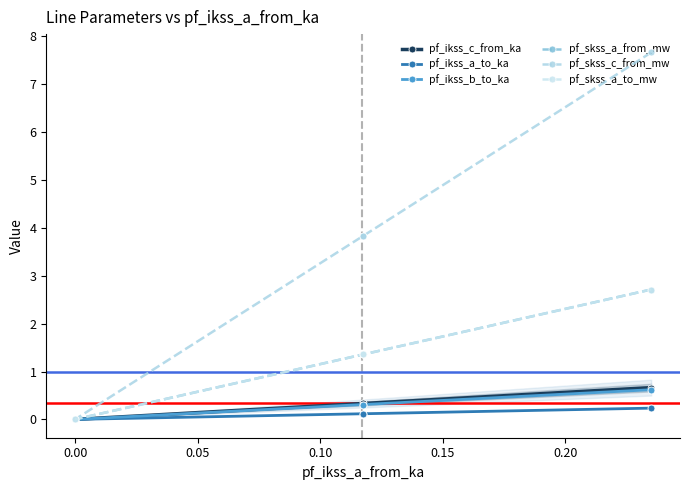

Which series has the largest total across all categories?

pf_skss_c_from_mw